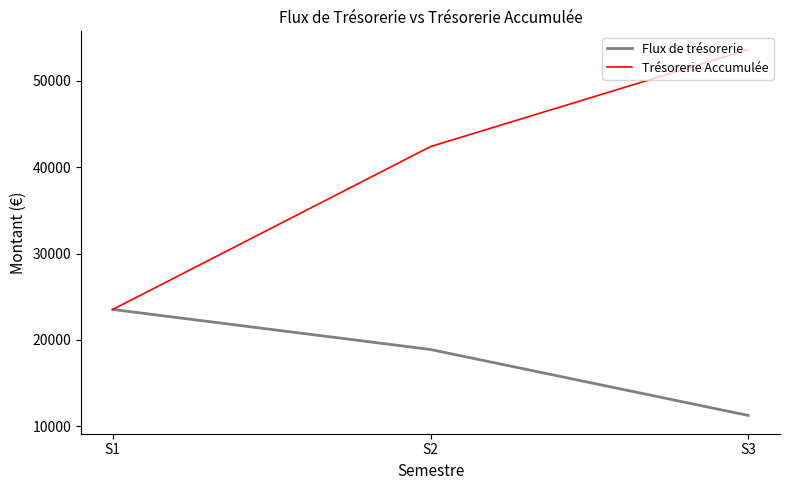

Between S1 and S3, which series saw the biggest shift?

Trésorerie Accumulée